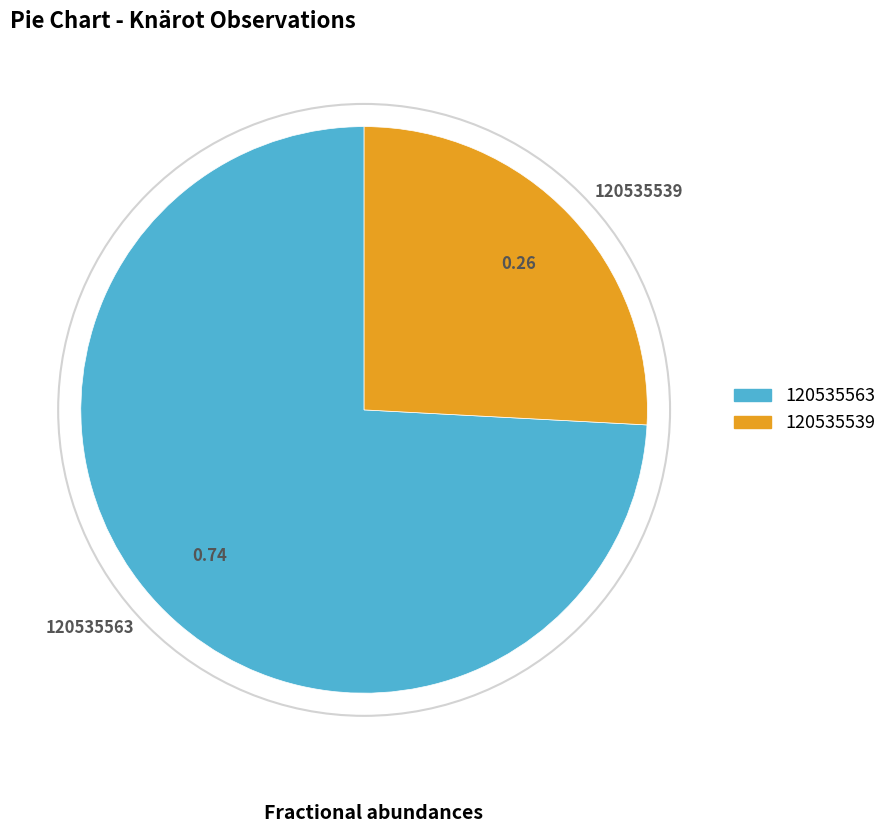

Rank the categories by value from lowest to highest.

120535539, 120535563